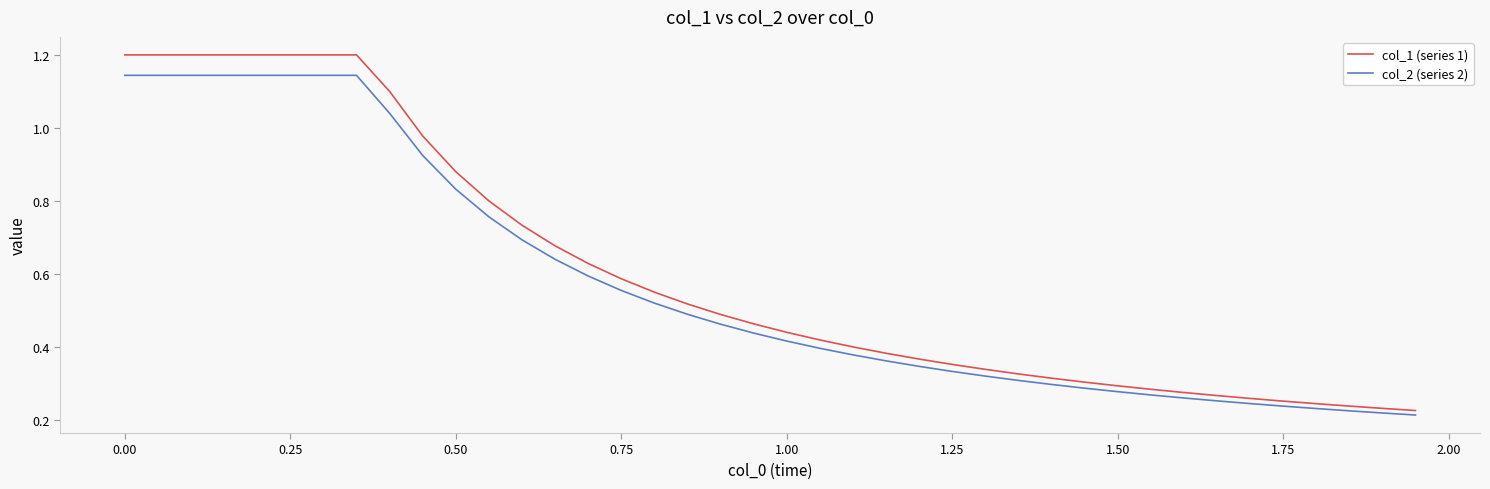

Which series has the largest range (max minus min)?

col_1 (series 1)